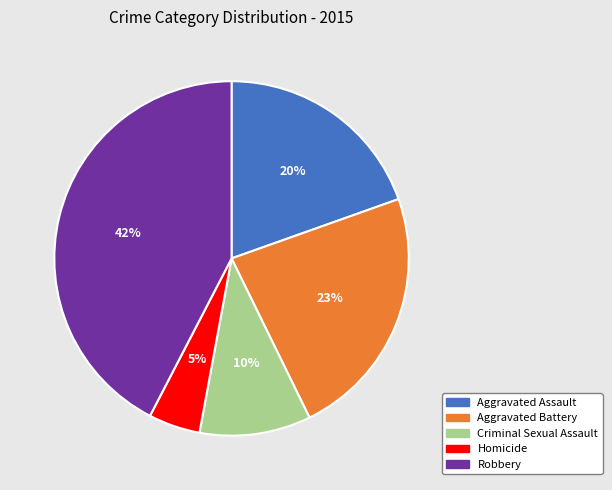

Rank the categories by value from highest to lowest.

Robbery, Aggravated Battery, Aggravated Assault, Criminal Sexual Assault, Homicide